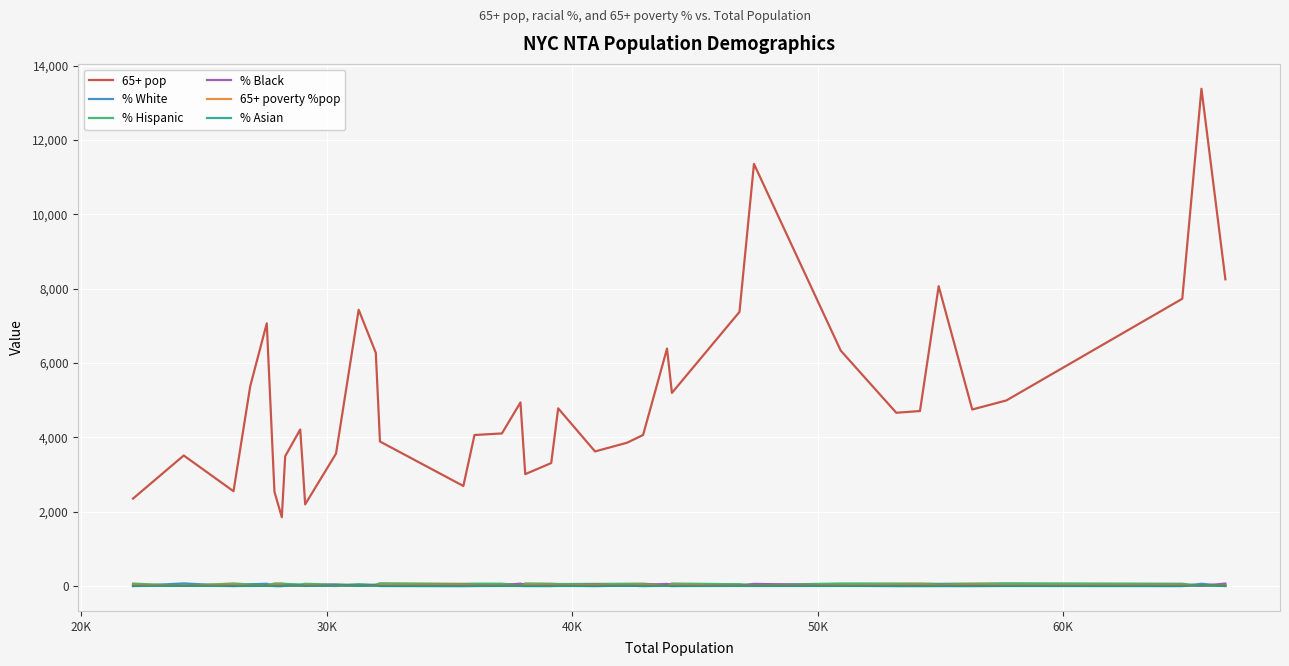

Which series has the largest total across all categories?

65+ pop